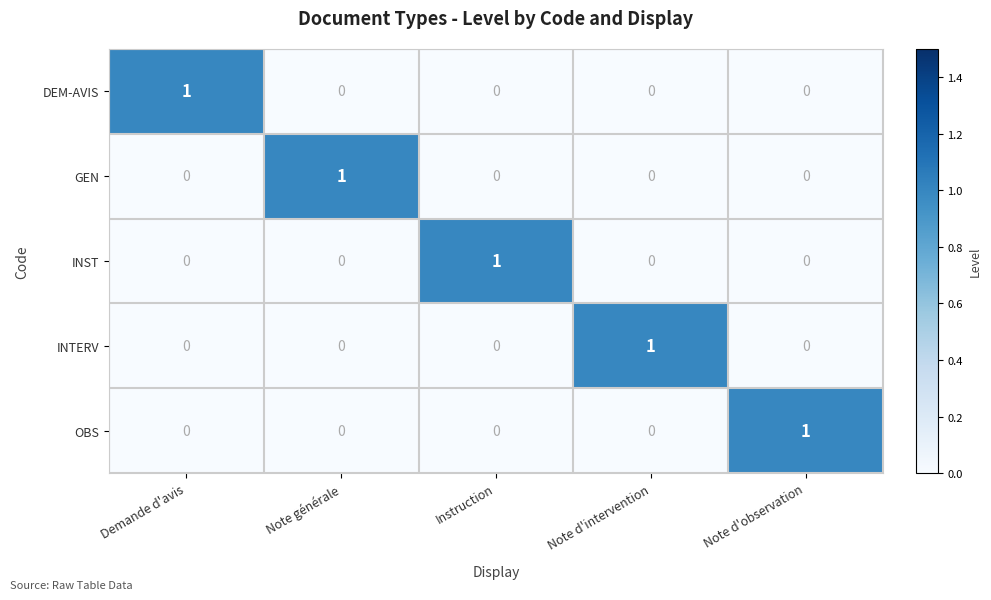

Count the INST values in the range 0 to 1.

5